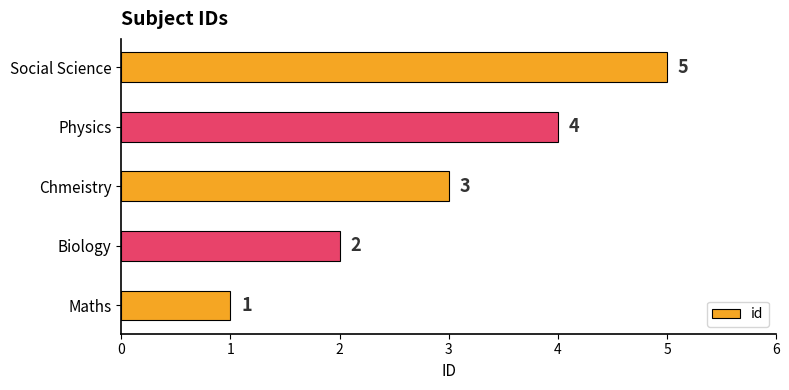

How many data points does each series have?

5